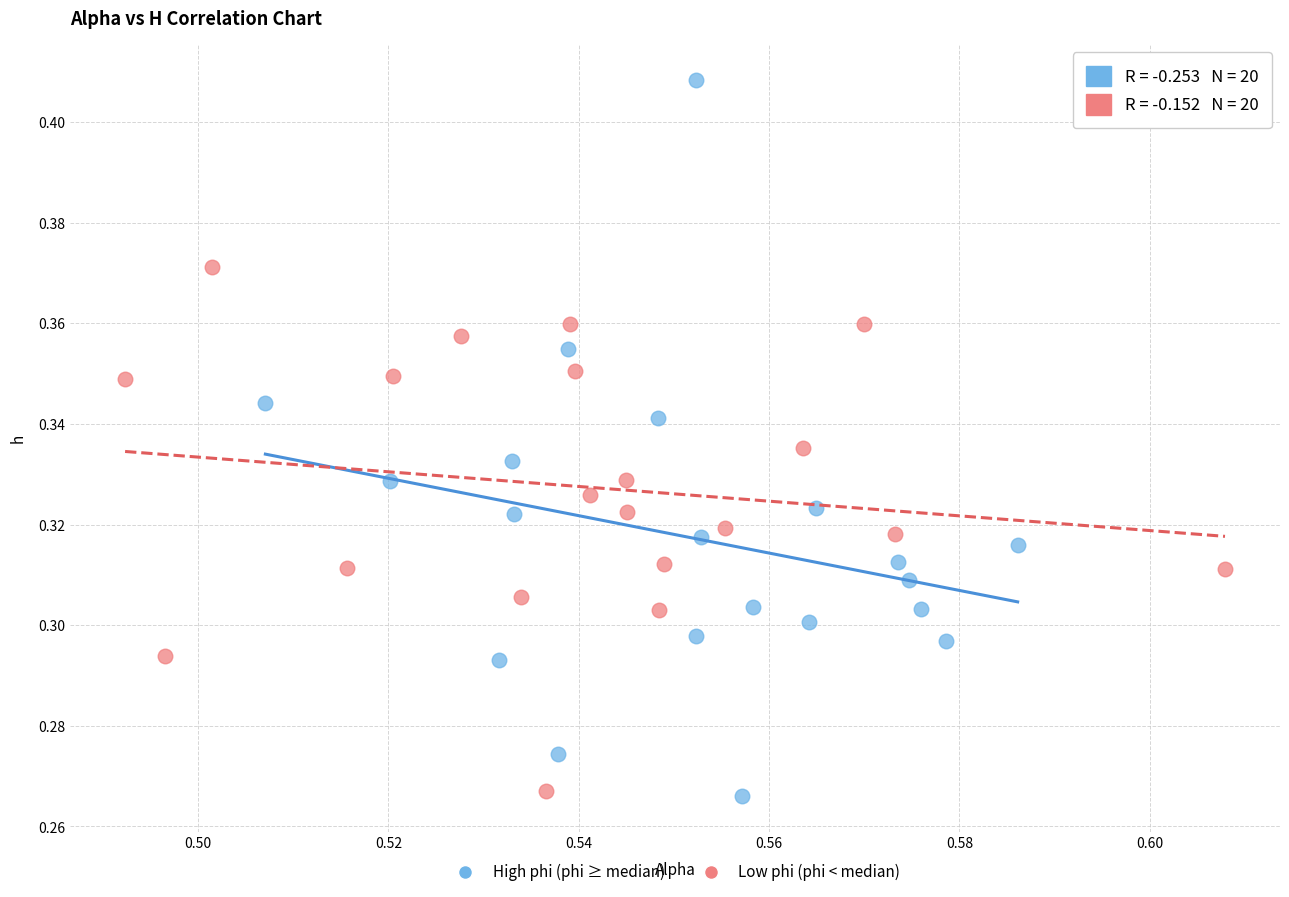

Which series reaches the maximum Y coordinate?

High phi (phi ≥ median)